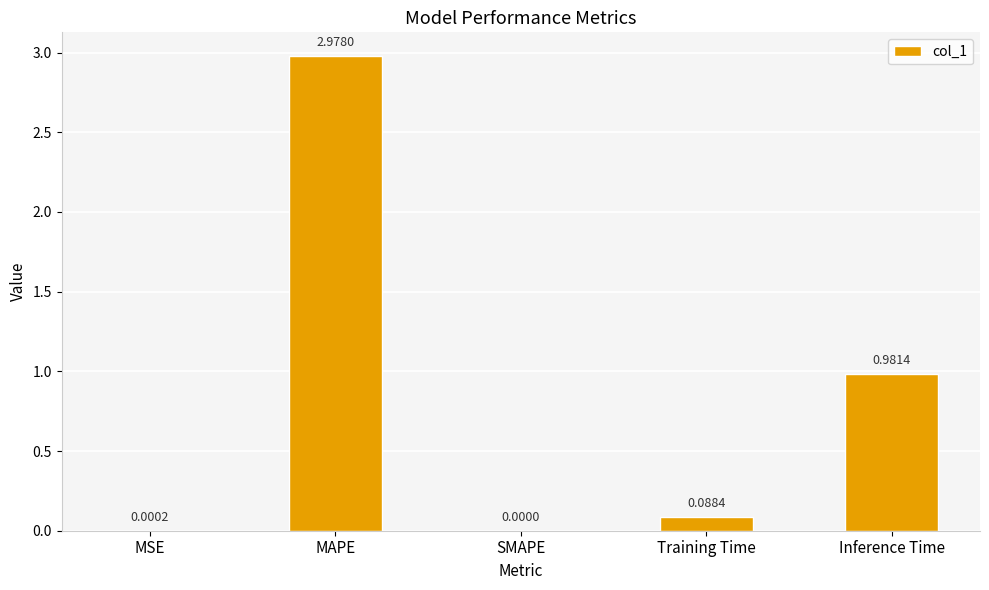

What is the difference between the values at MAPE and Training Time?

2.9